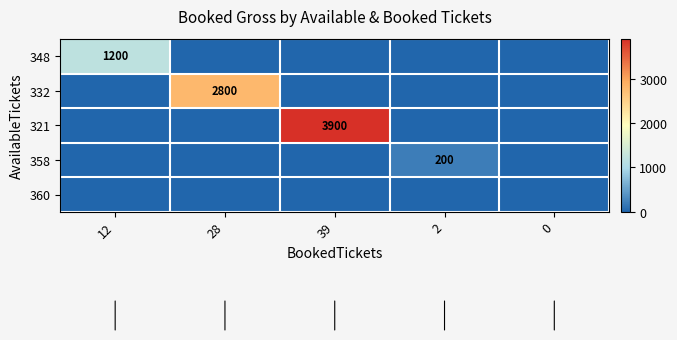

What is the sum of all 358 values?

200